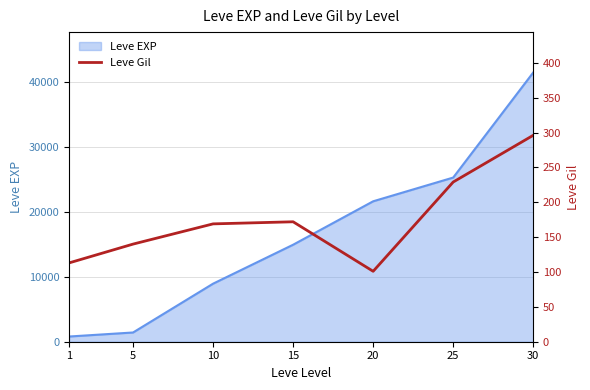

The value of Leve EXP at 10 is 8930. True or false?

True